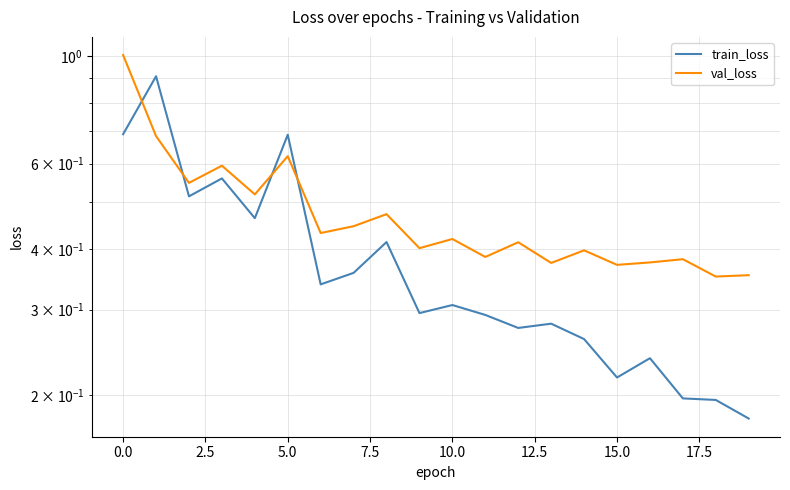

In train_loss, how many points are lower than both neighbors (excluding endpoints)?

6